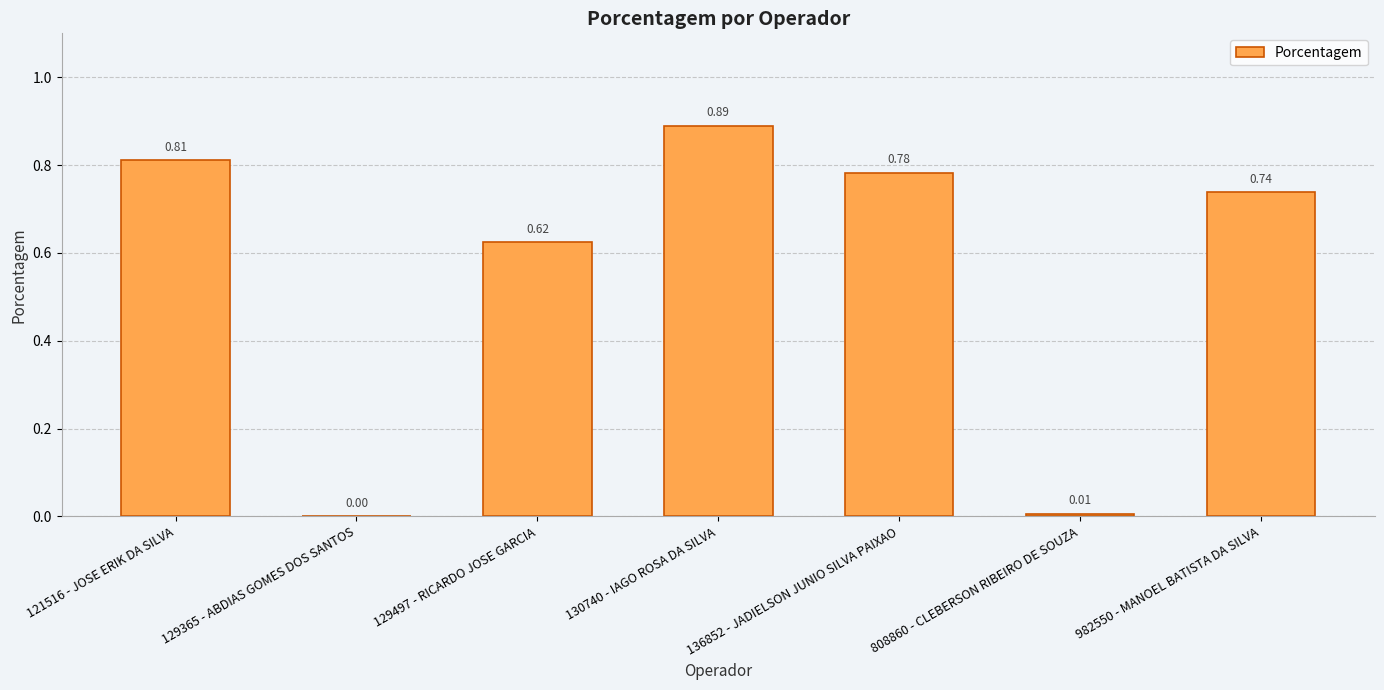

What is the sum of all values?

3.9